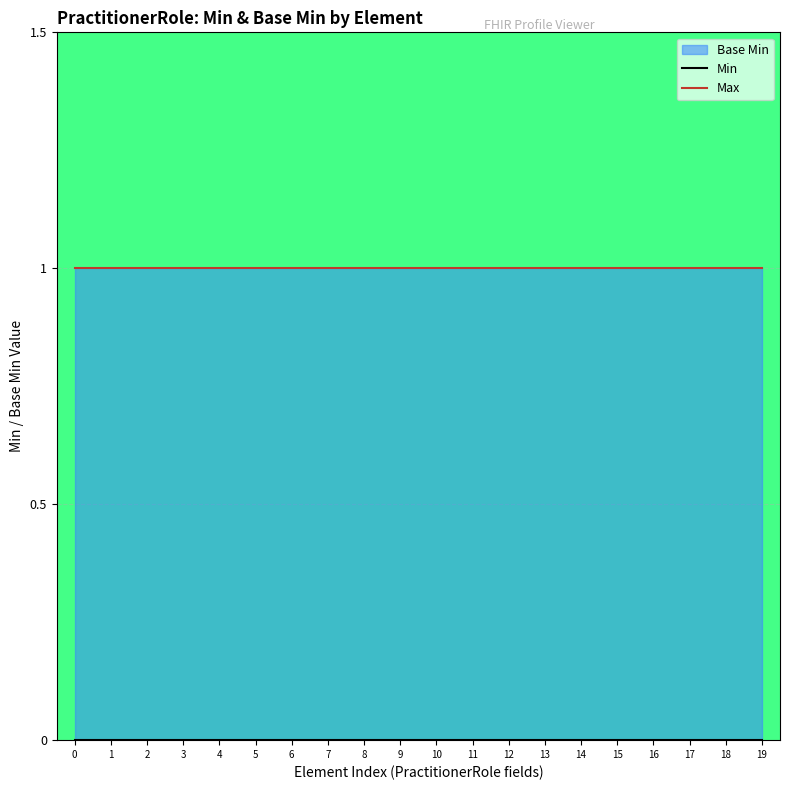

Which series has the largest total across all categories?

Max